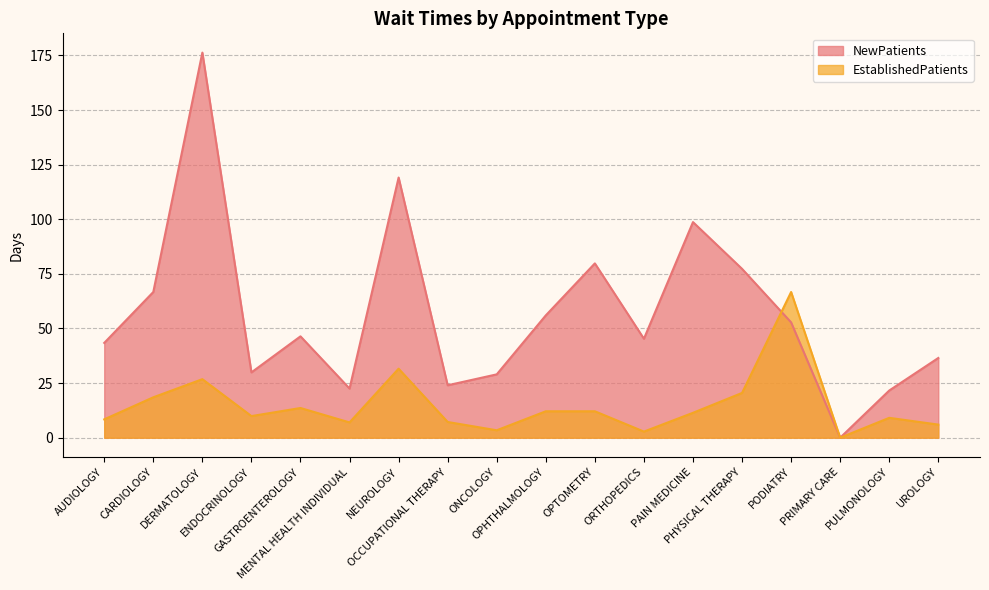

Where does the EstablishedPatients series first go above 11?

CARDIOLOGY